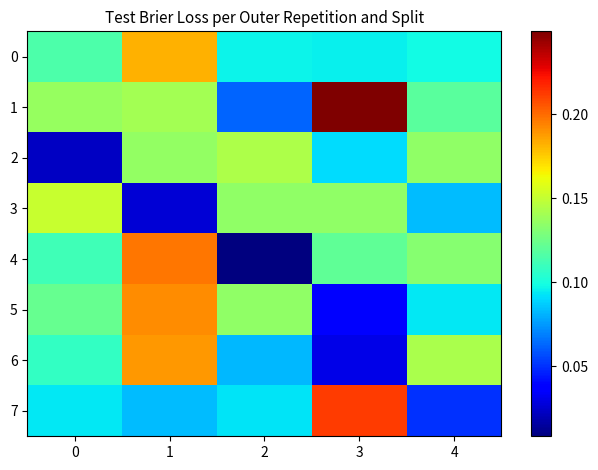

Rank the series by their maximum value, from highest to lowest.

1, 7, 4, 5, 6, 0, 3, 2